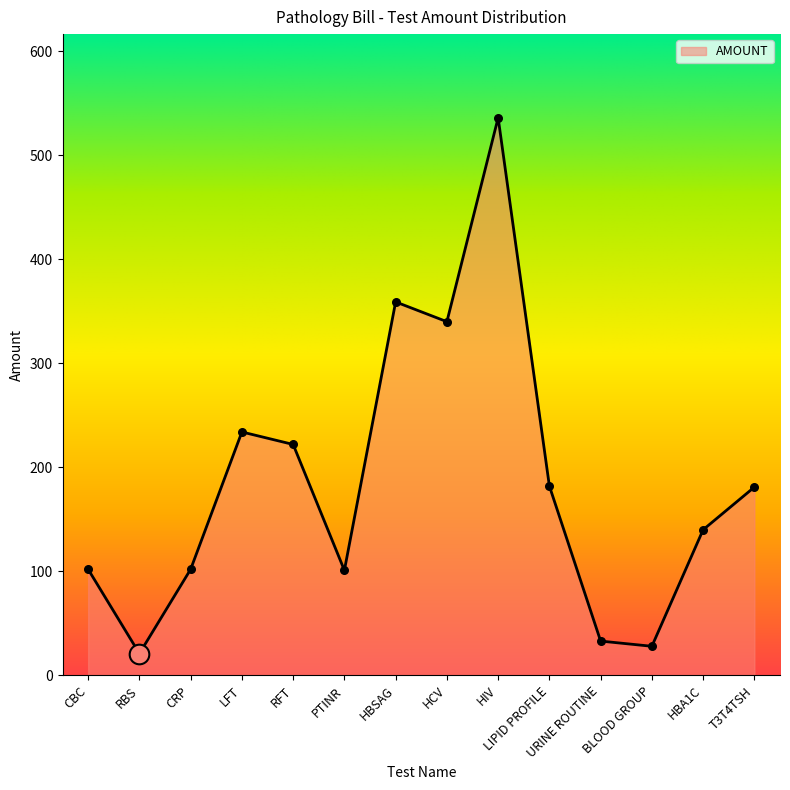

Between RBS and RFT, which is larger?

RFT